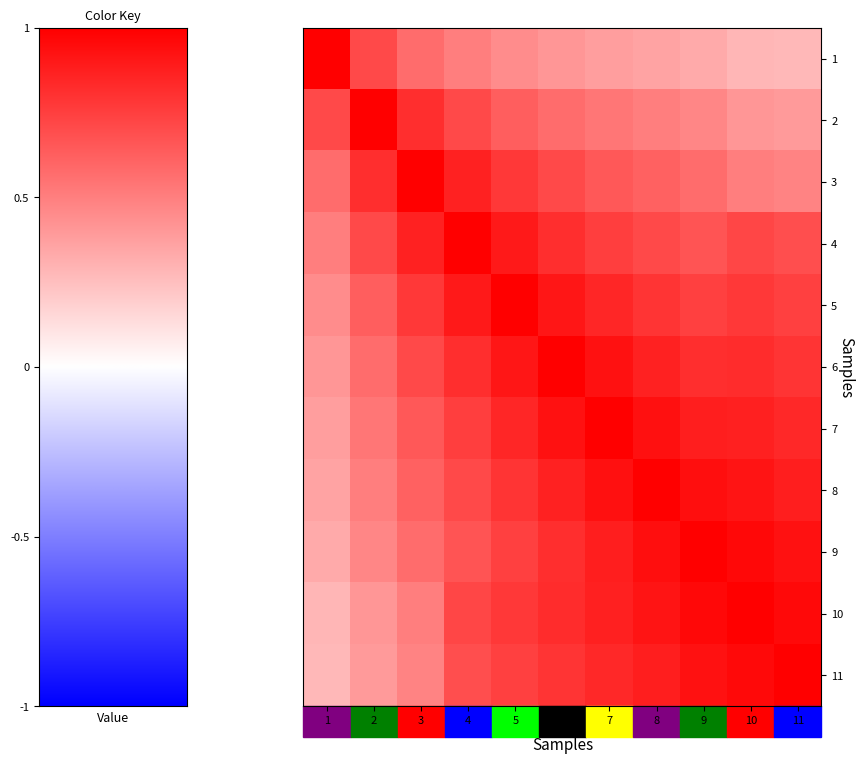

Rank the series at 1 from highest to lowest value.

1, 2, 3, 4, 5, 6, 7, 8, 9, 10, 11